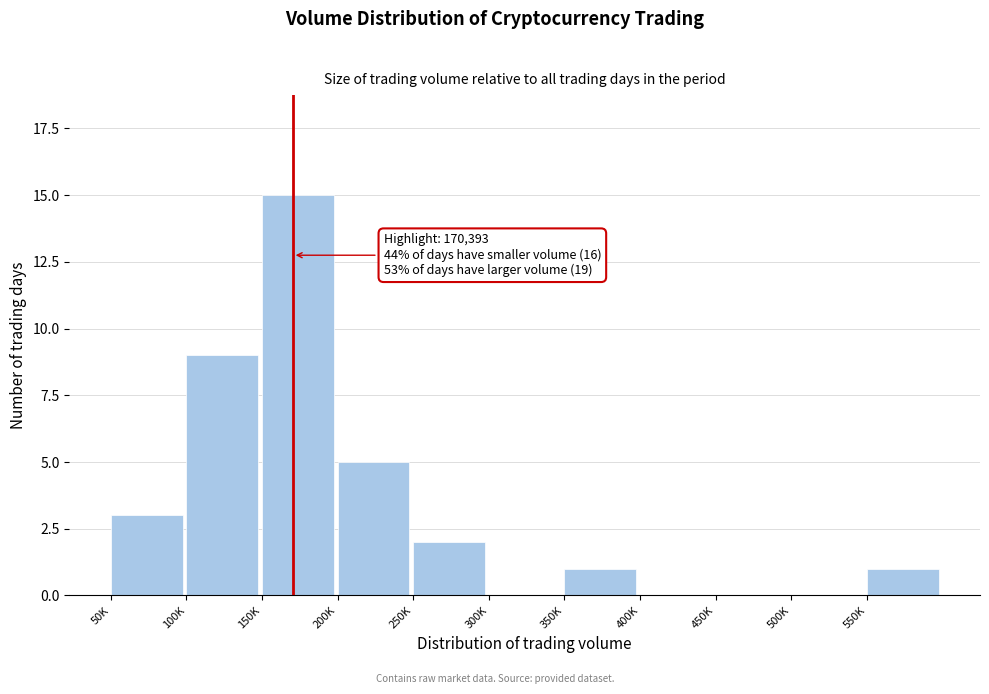

Reading left to right, extract all data points from this chart.

50K=3	100K=9	150K=15	200K=5	250K=2	300K=0	350K=1	400K=0	450K=0	500K=0	550K=1